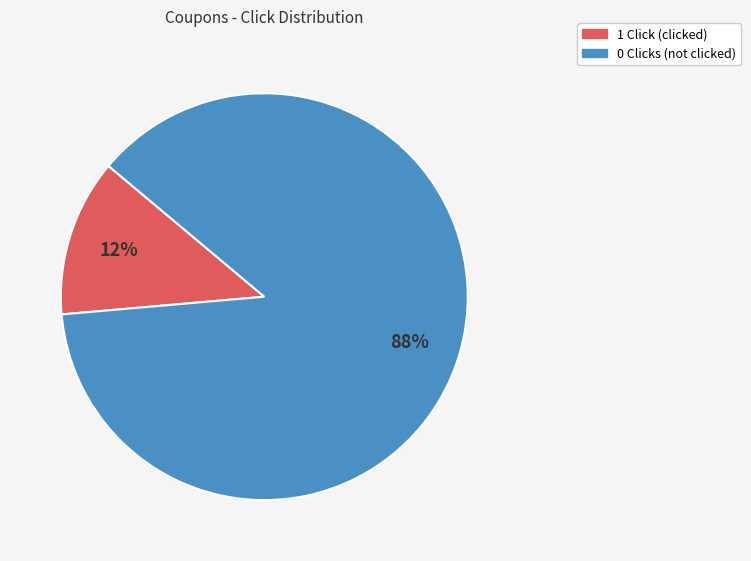

To the nearest percent, what is the combined percentage of 1 Click (clicked) and 0 Clicks (not clicked)?

100%